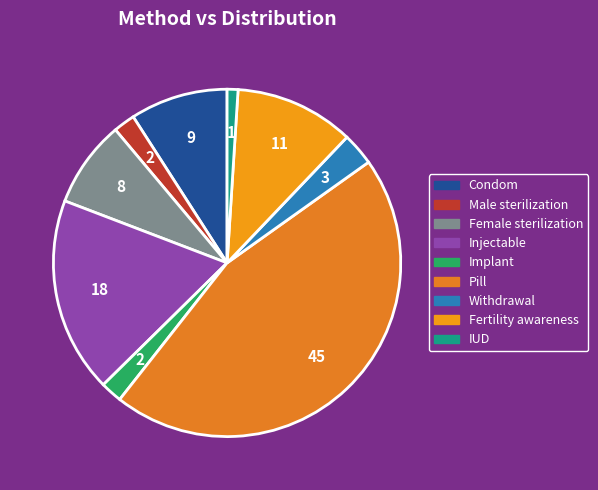

How many segments does this pie chart have?

9